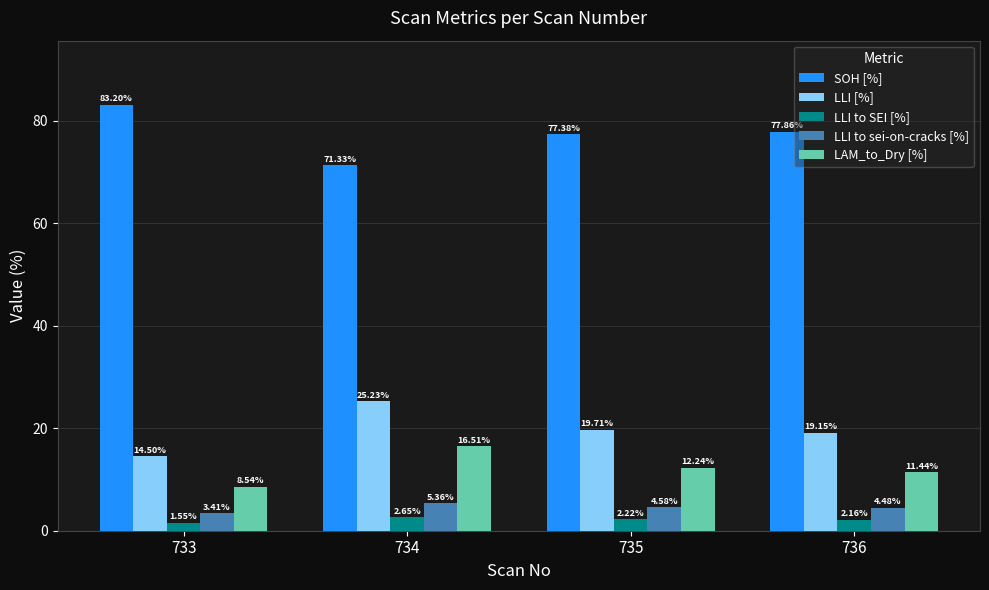

List the labels in order of LAM_to_Dry [%] value, smallest first.

733, 736, 735, 734